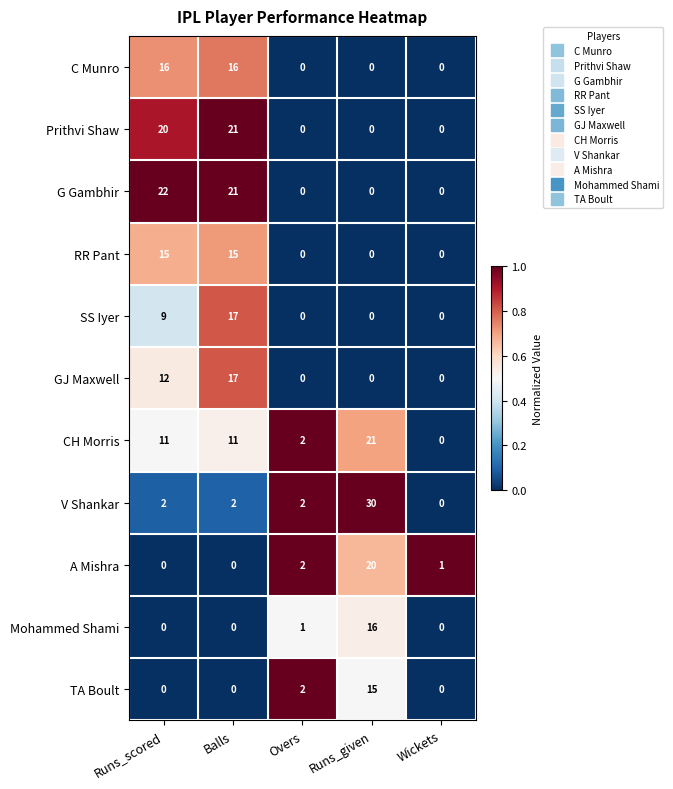

At which category is the sum across all series the highest?

Balls